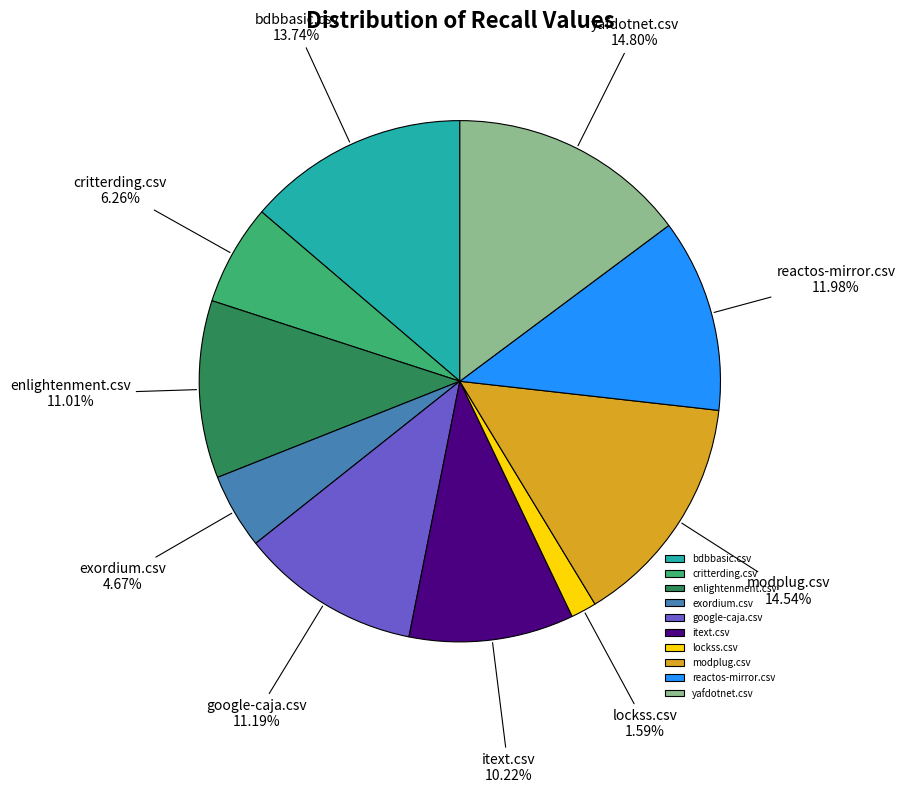

To the nearest percent, what is the difference between the largest and smallest slice percentages?

13%